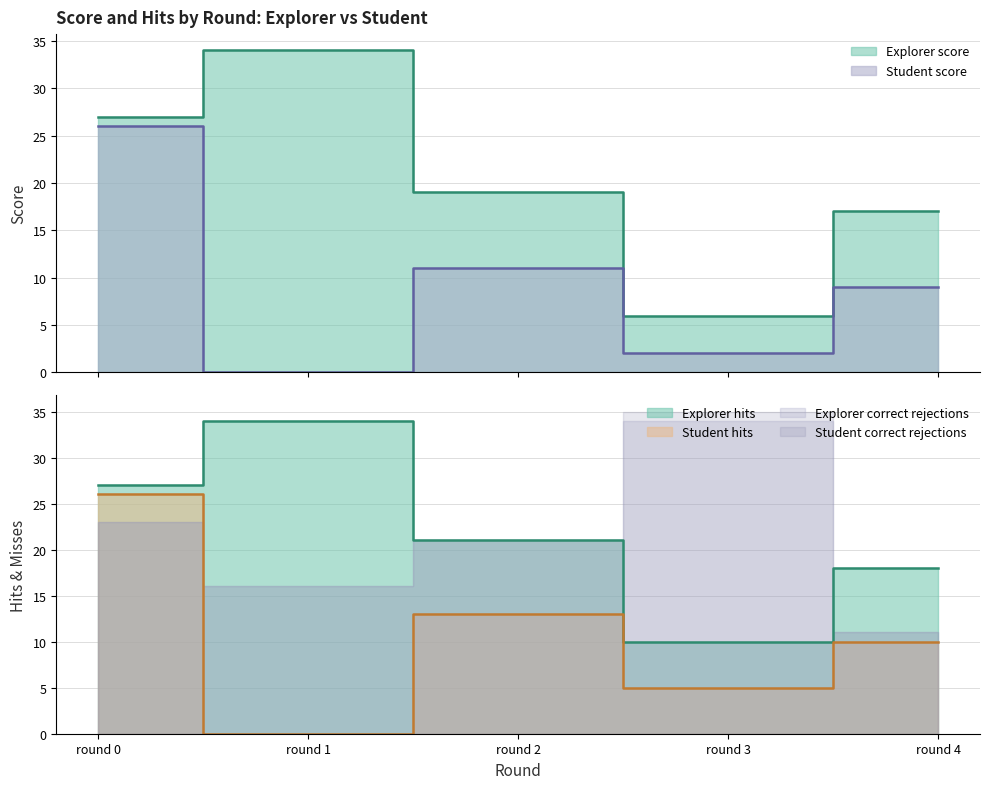

Reading left to right, what are all the values shown in this chart?

explorer_score: round 0=27	round 1=34	round 2=19	round 3=6	round 4=17
student_score: round 0=26	round 1=0	round 2=11	round 3=2	round 4=9
explorer_hits: round 0=27	round 1=34	round 2=21	round 3=10	round 4=18
student_hits: round 0=26	round 1=0	round 2=13	round 3=5	round 4=10